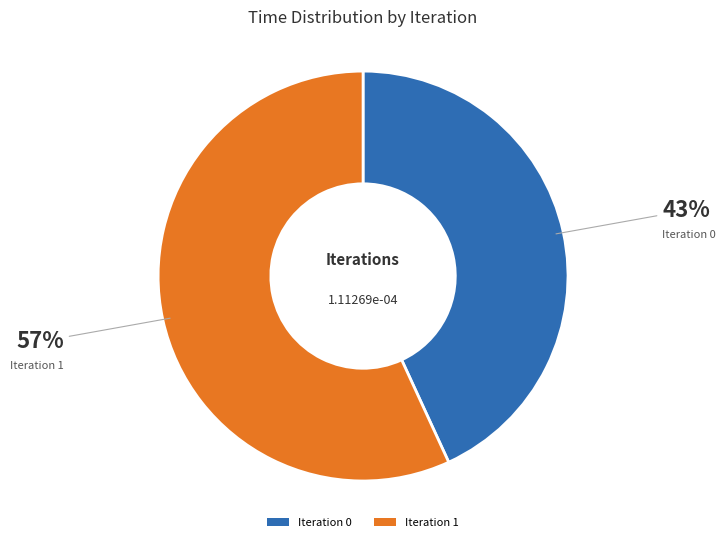

To the nearest percent, what is the combined percentage of Iteration 1 and Iteration 0?

100%